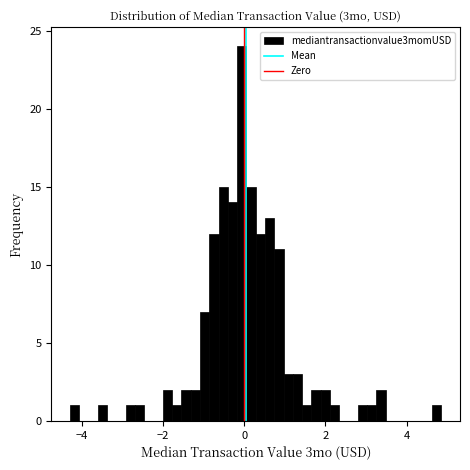

Around what value on the x-axis is the tallest bar? Give the approximate position of its centre, as read against the axis.

0.0